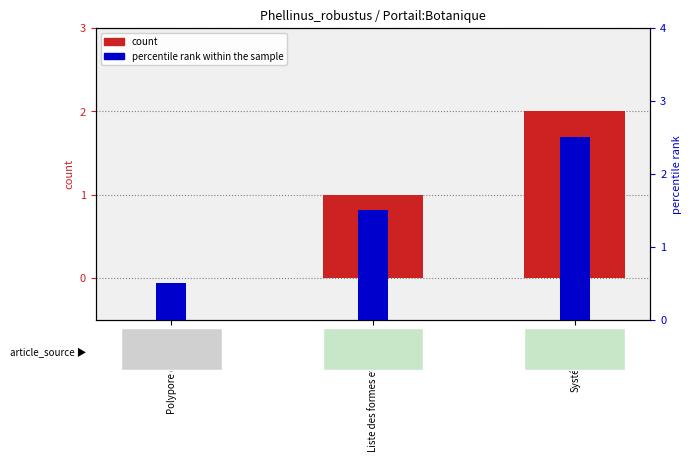

What is the value of the col_0 bar at the 2nd from the left?

1.0